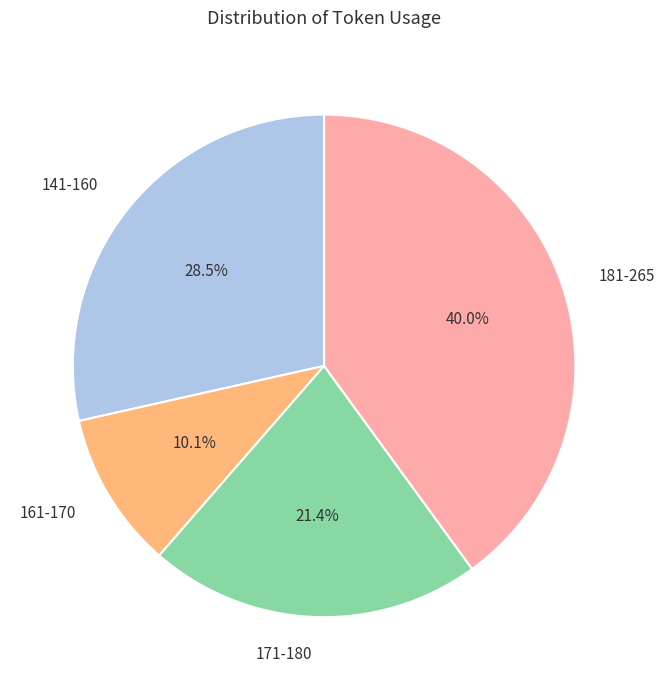

Is there any slice that represents more than half of the pie?

No